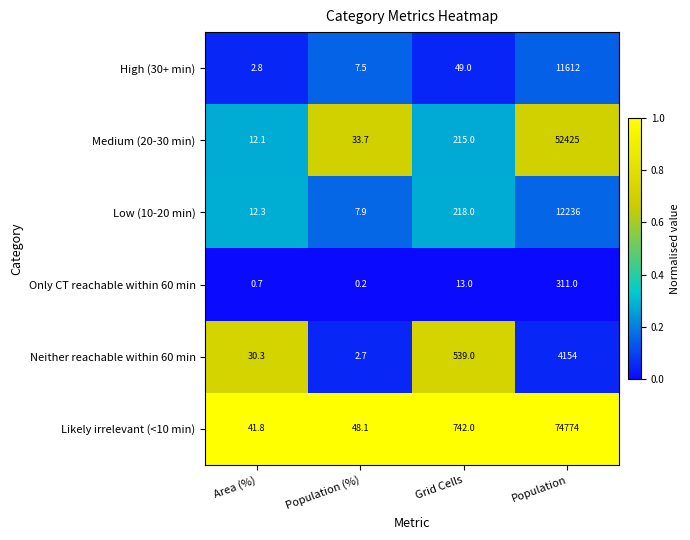

Which series has the largest range (max minus min)?

Likely irrelevant (<10 min)